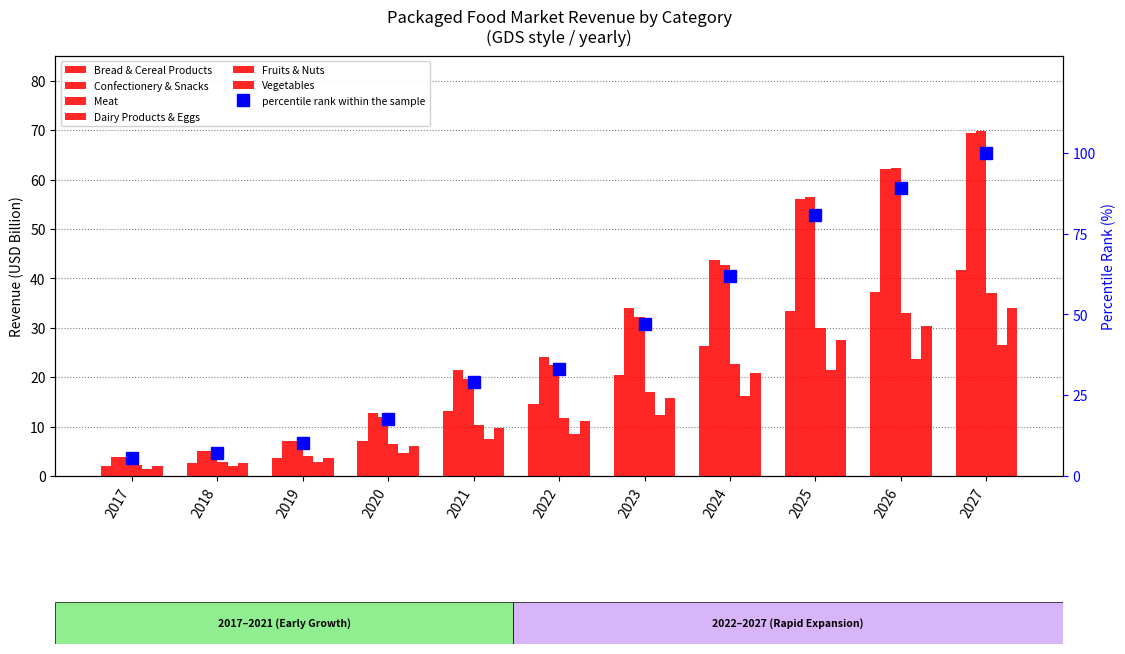

Rank the series by their maximum value, from lowest to highest.

Fruits & Nuts, Vegetables, Dairy Products & Eggs, Bread & Cereal Products, Confectionery & Snacks, Meat